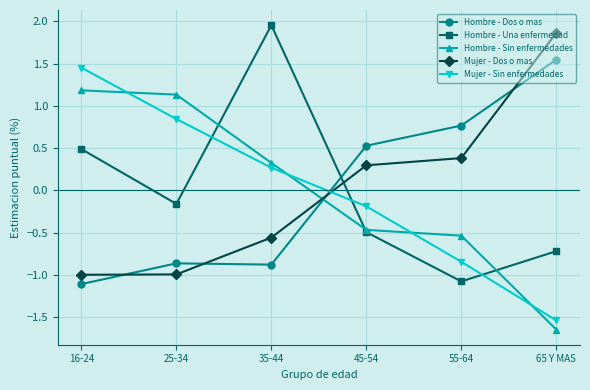

What is the difference between the second highest and second lowest values in the Hombre - Dos o mas series?

1.6